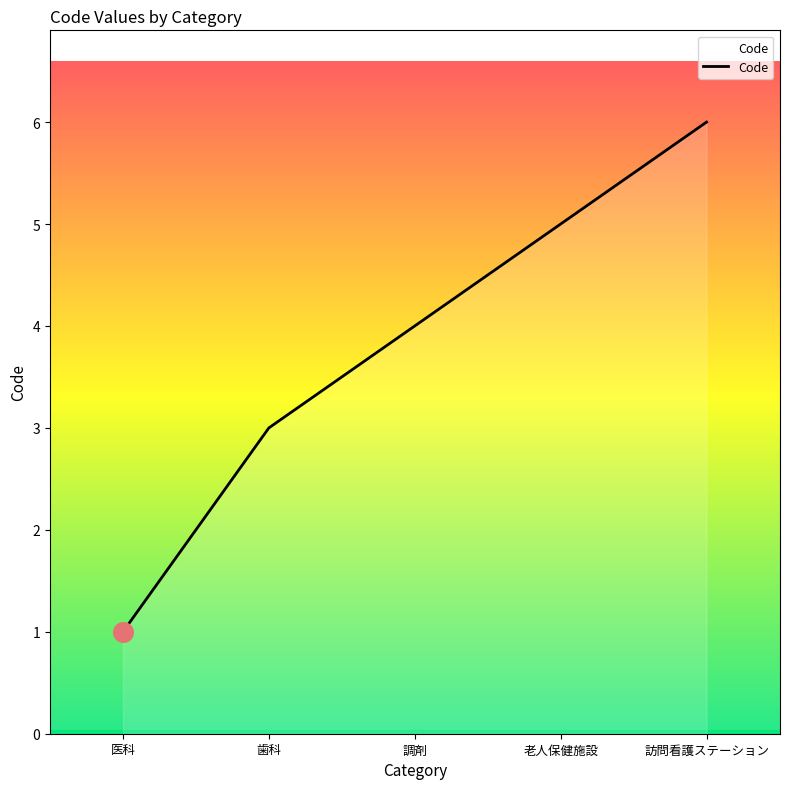

Between 老人保健施設 and 医科, which is larger?

老人保健施設